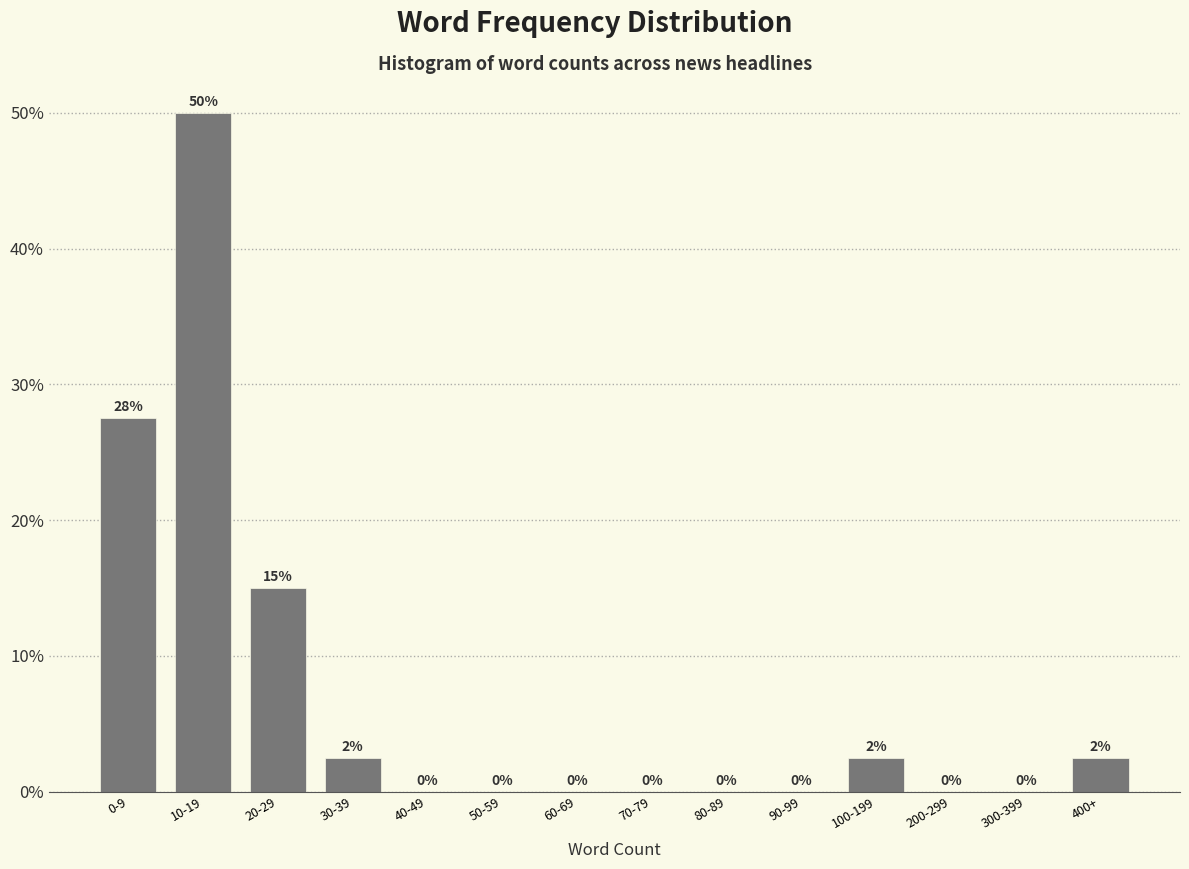

What is the maximum value shown in the chart?

50.0